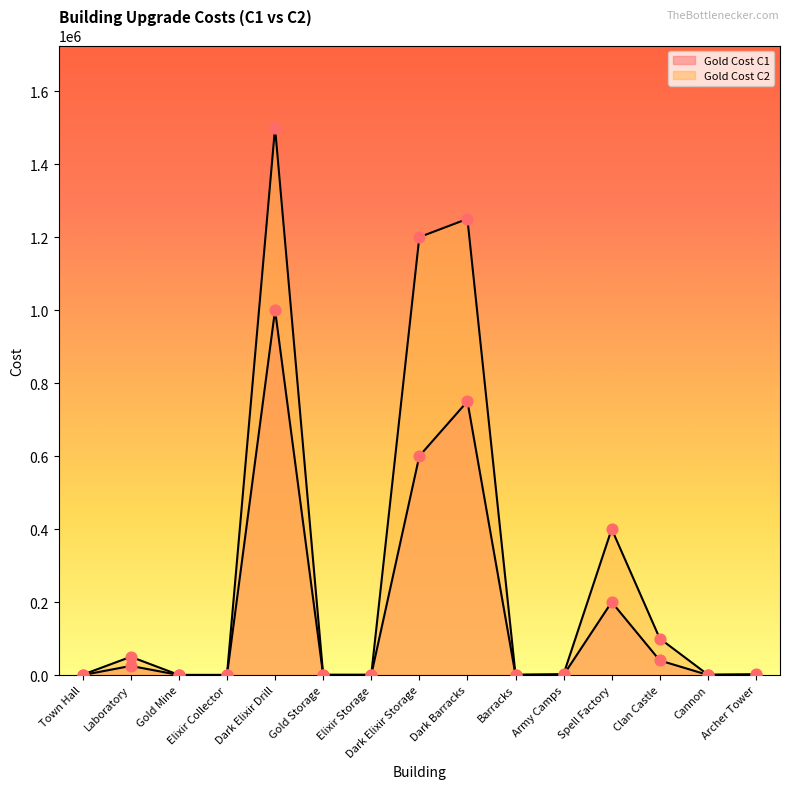

Which series reaches the maximum Y coordinate?

Gold Cost C2